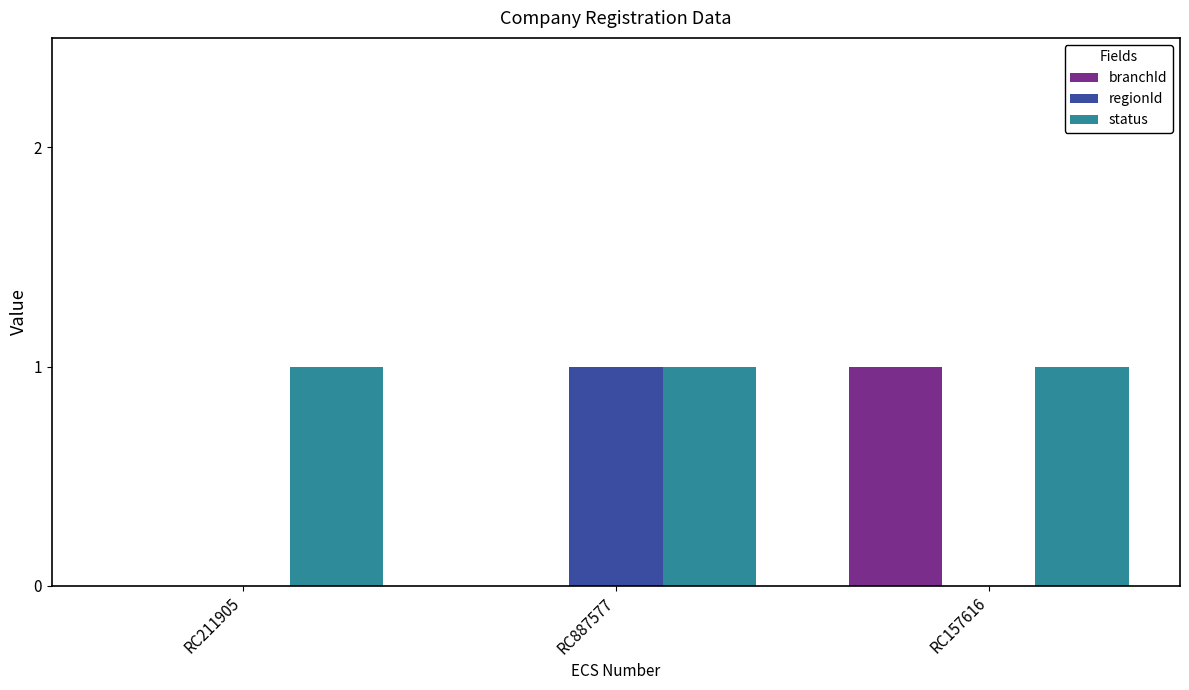

The value of branchId at RC211905 is 0. True or false?

True